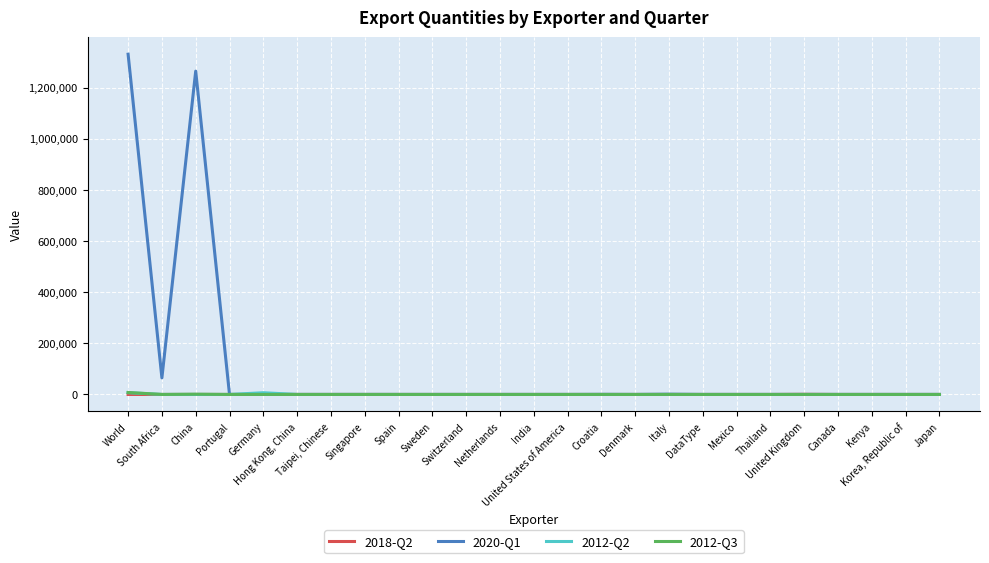

What are all the series names shown in the legend?

2018-Q2, 2020-Q1, 2012-Q2, 2012-Q3